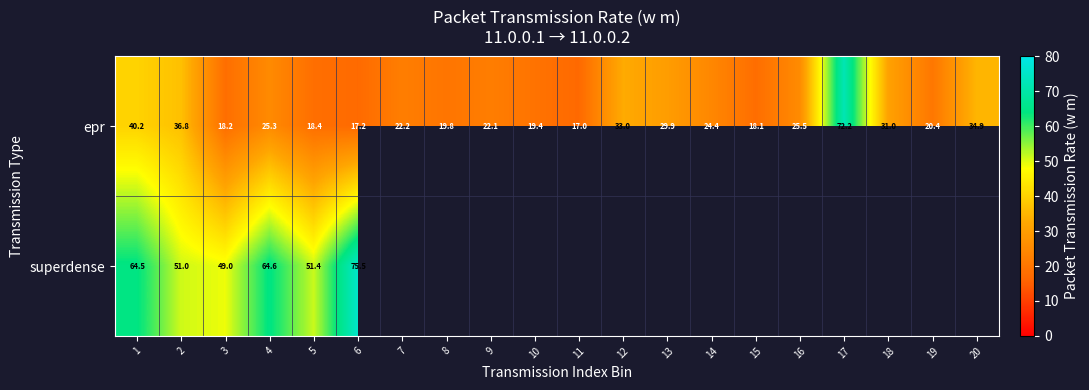

How many values in the epr series exceed 24?

10